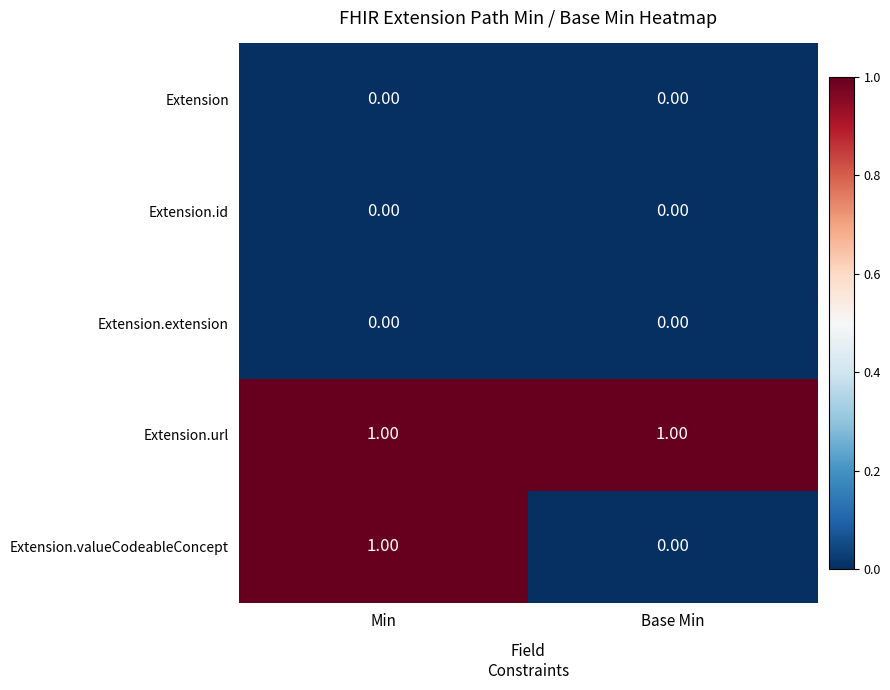

At how many categories does at least one series exceed 0?

2